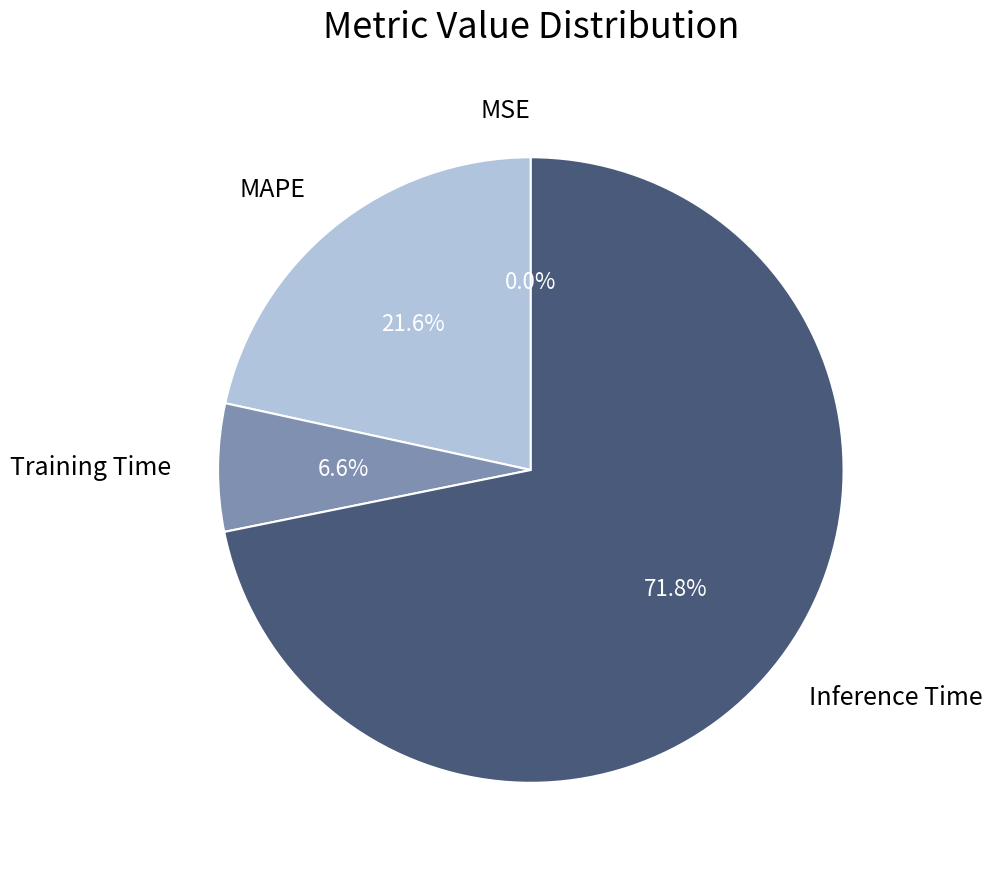

True or false: MAPE accounts for 31% of the total.

False